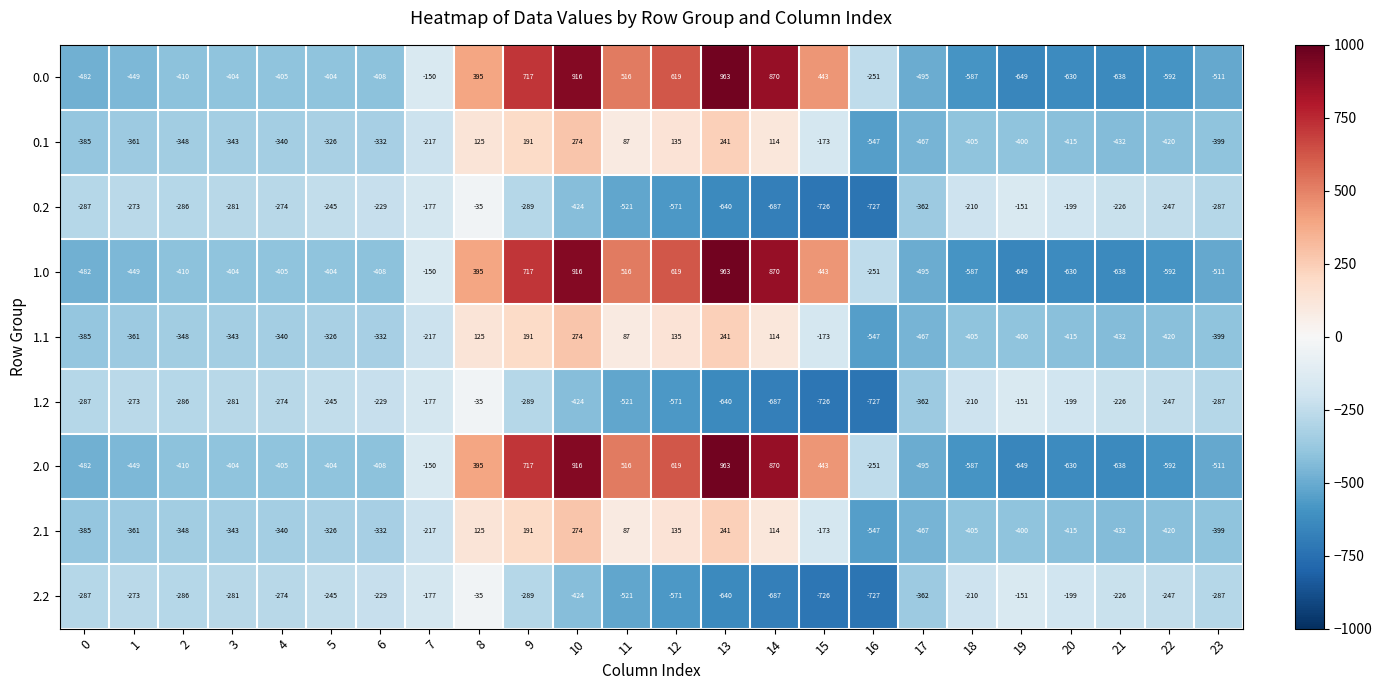

The 1.2 series shows -162 at 23. True or false?

False